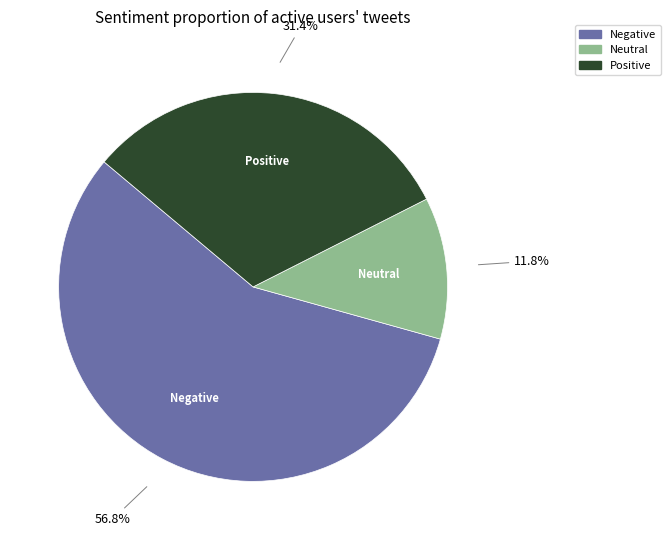

Is there any slice that represents more than half of the pie?

Yes